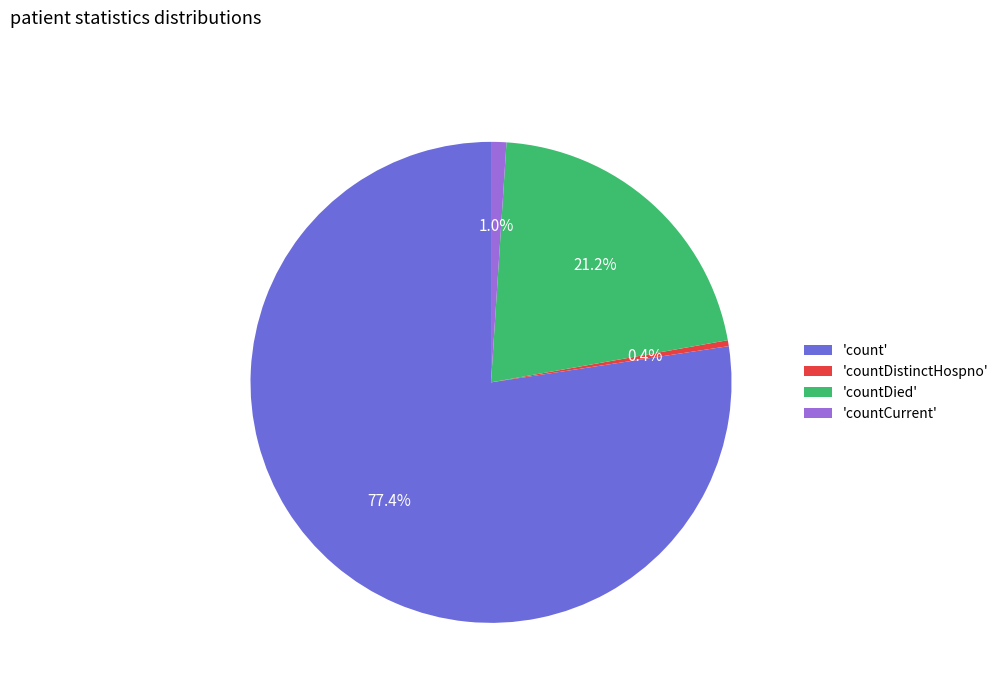

Which slice is the smallest?

'countDistinctHospno'